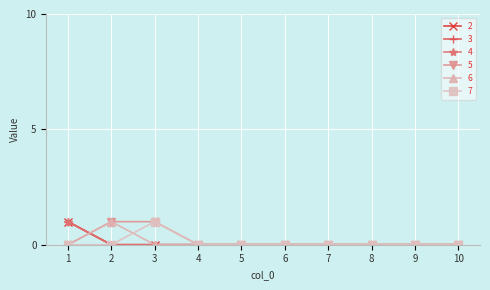

How many lines are shown in the chart?

6